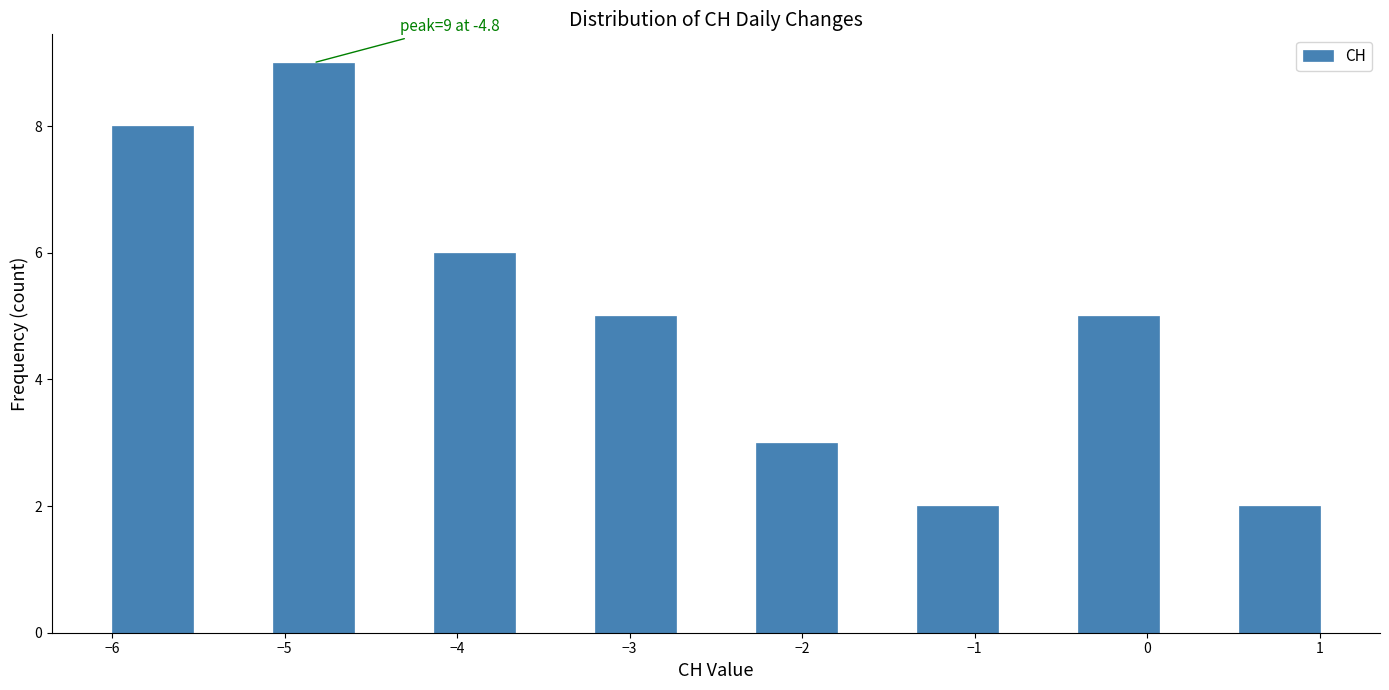

Over which range of the x-axis is the bar tallest?

-5.1 to -4.6